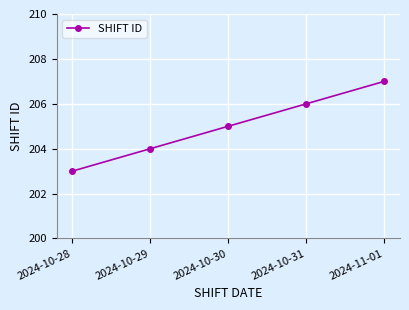

What is the ratio of the value at 2024-10-29 to the value at 2024-10-30?

1.0